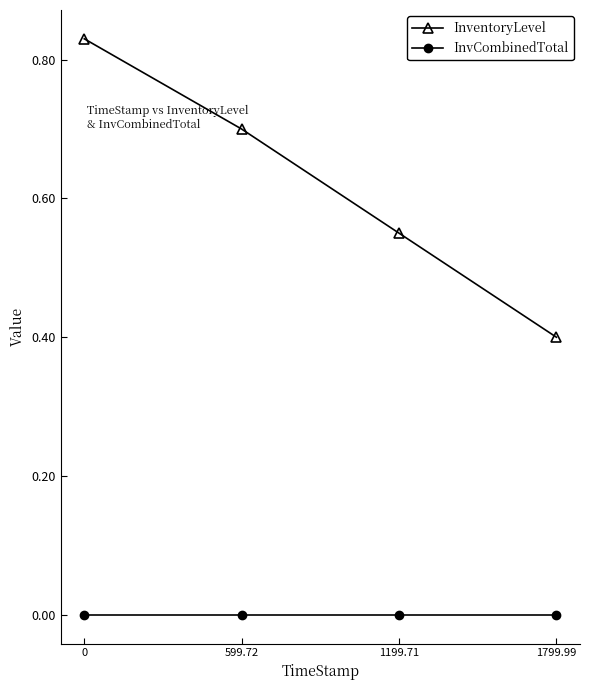

List the labels in order of InventoryLevel value, largest first.

0, 599.72, 1199.71, 1799.99